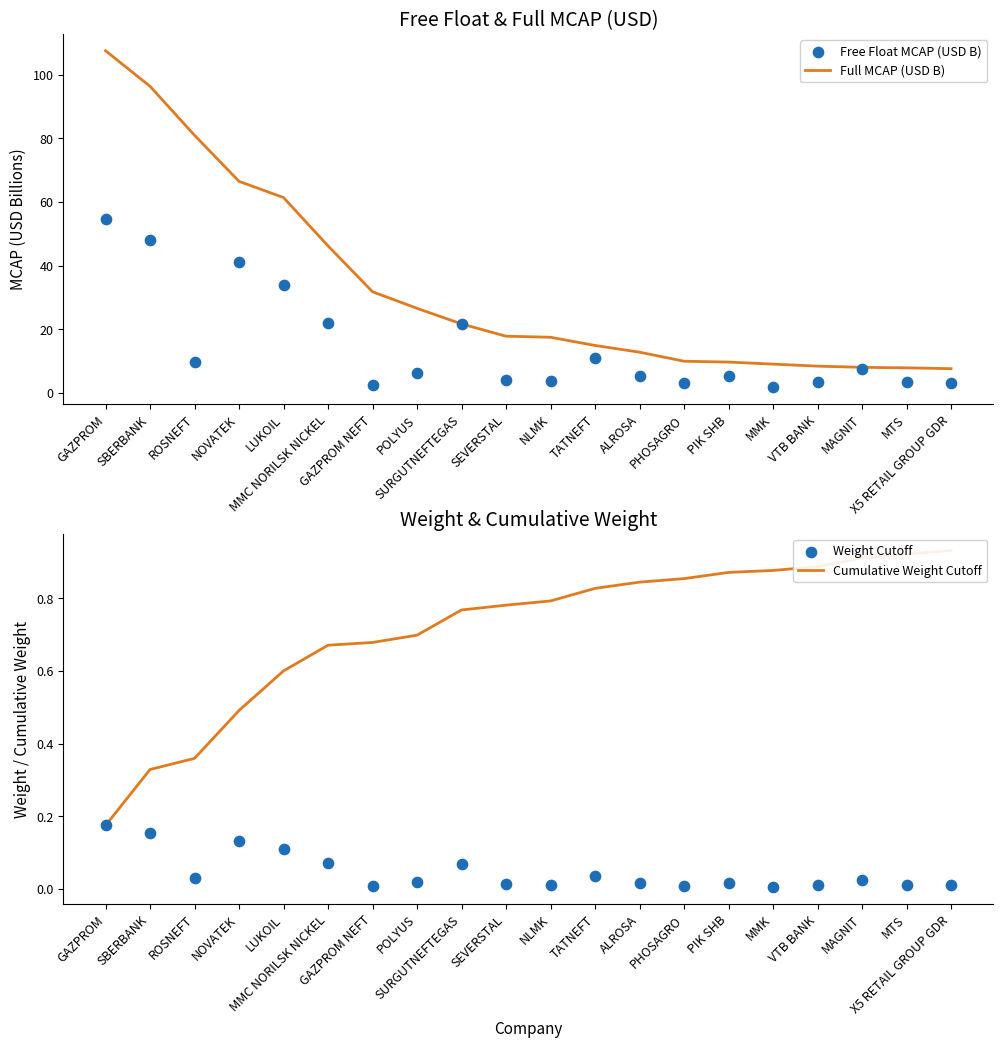

What is the total value across all series at ROSNEFT?

90.9